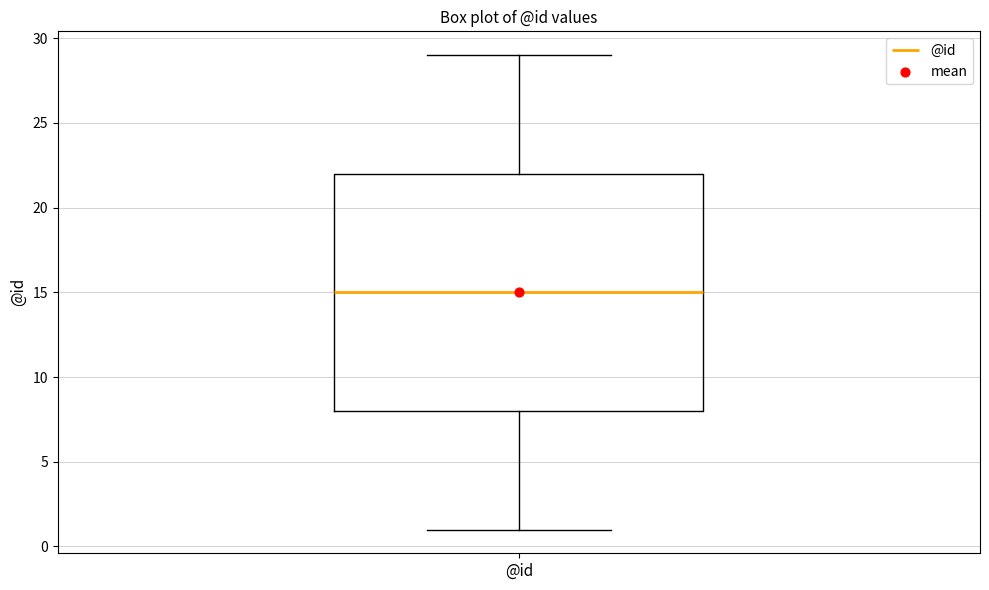

Transcribe this box plot: give where the median line is, the range the box spans, and where the two whiskers end, as read against the y-axis. The values are not printed on the chart, so give them approximately, as read against the axis.

median 15, box 8 to 22, whiskers 1 to 29